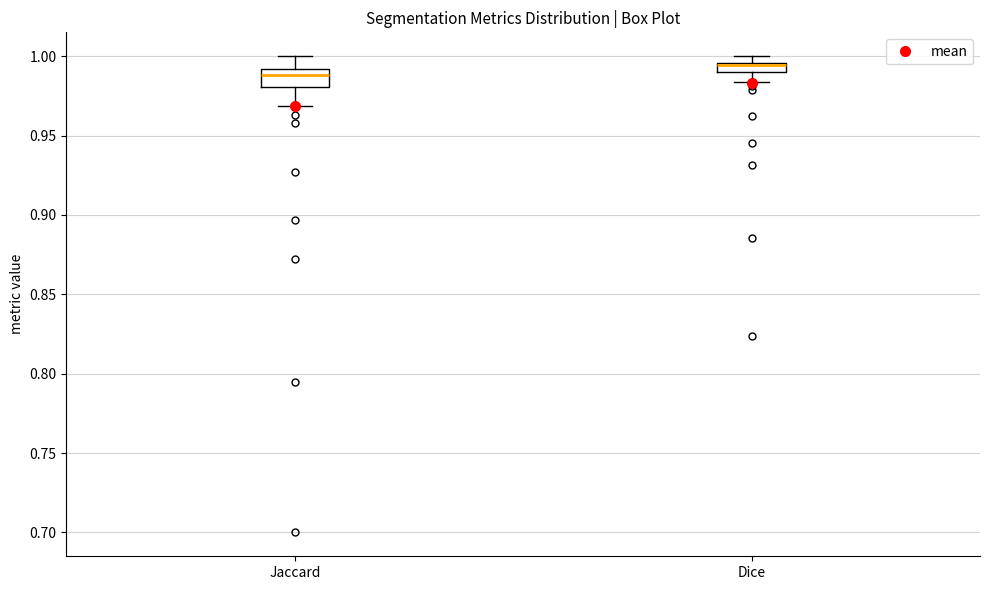

Which box's median line is the lowest?

Jaccard